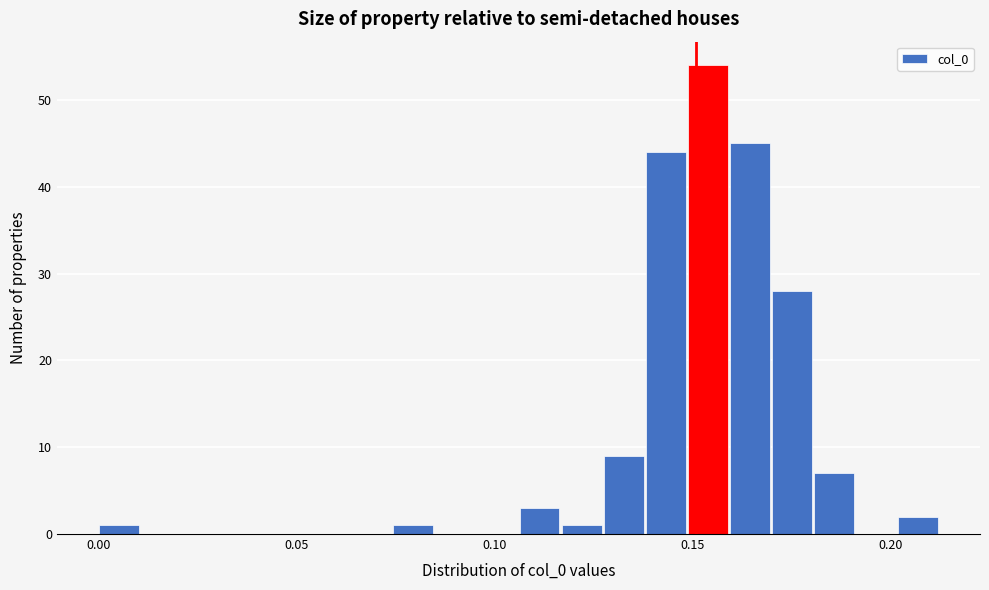

Read against the x-axis, roughly where is the centre of the tallest bar?

0.155